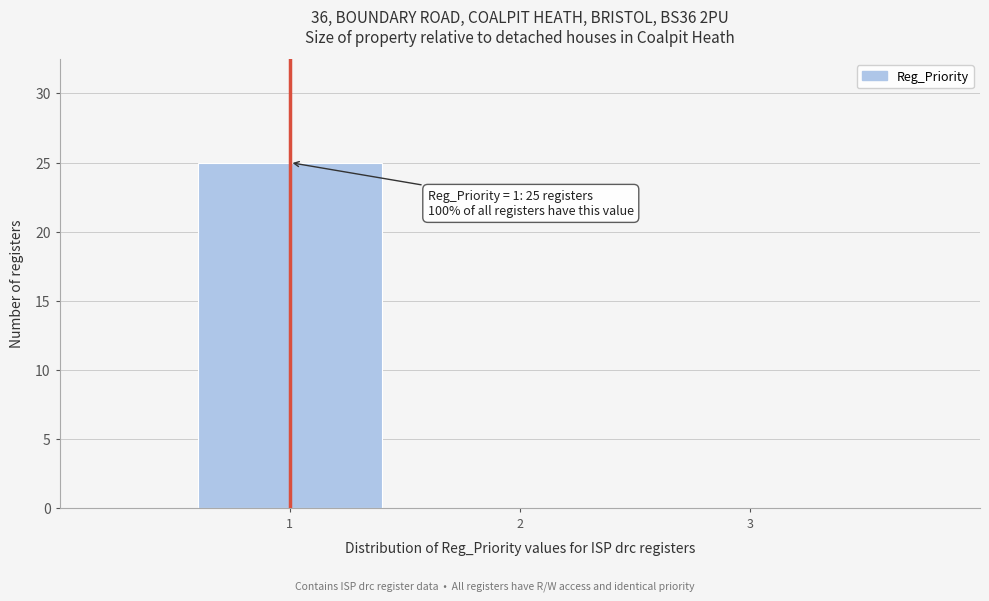

Over which range of the x-axis is the bar tallest?

0.5 to 1.5